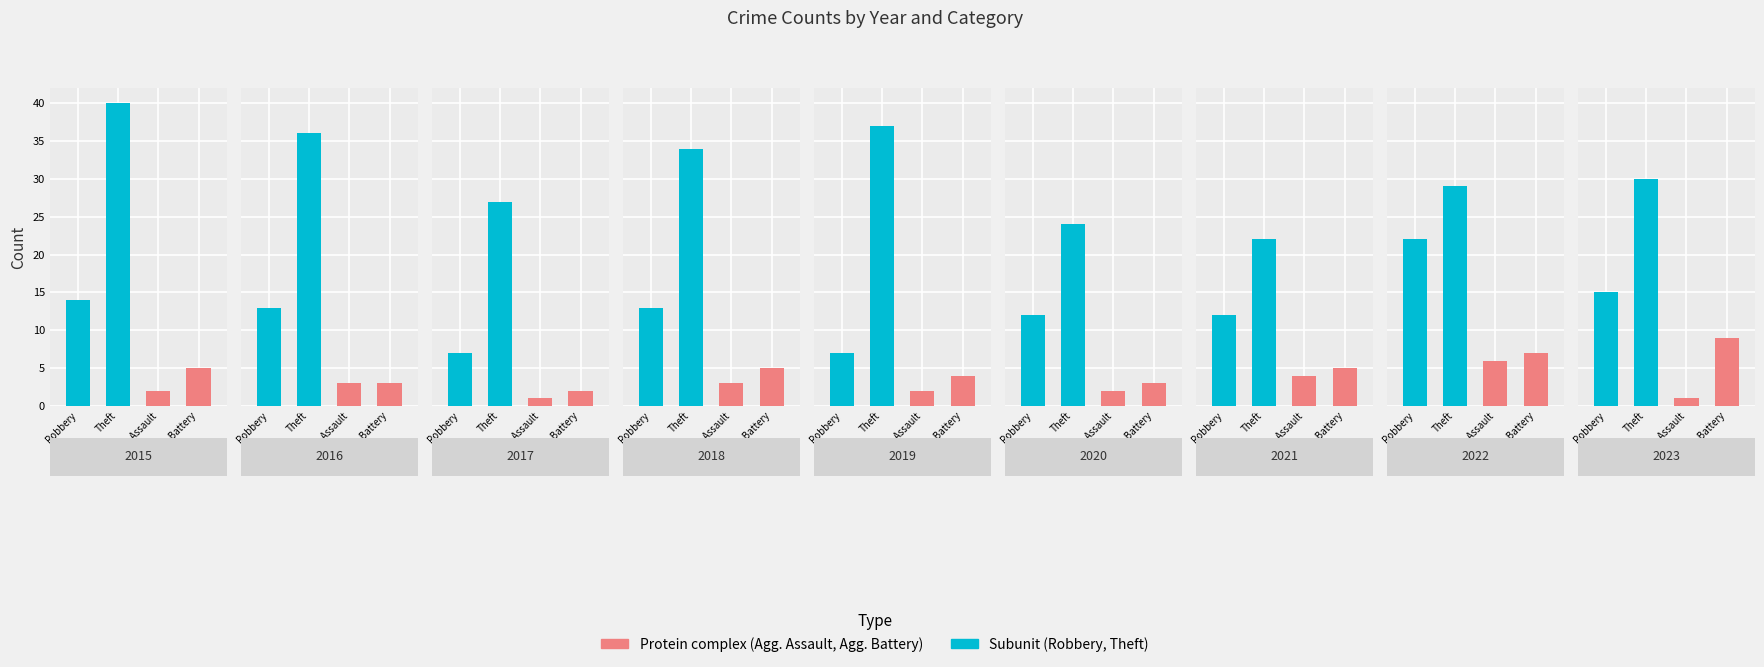

The Robbery series shows 13 at 2018. True or false?

True